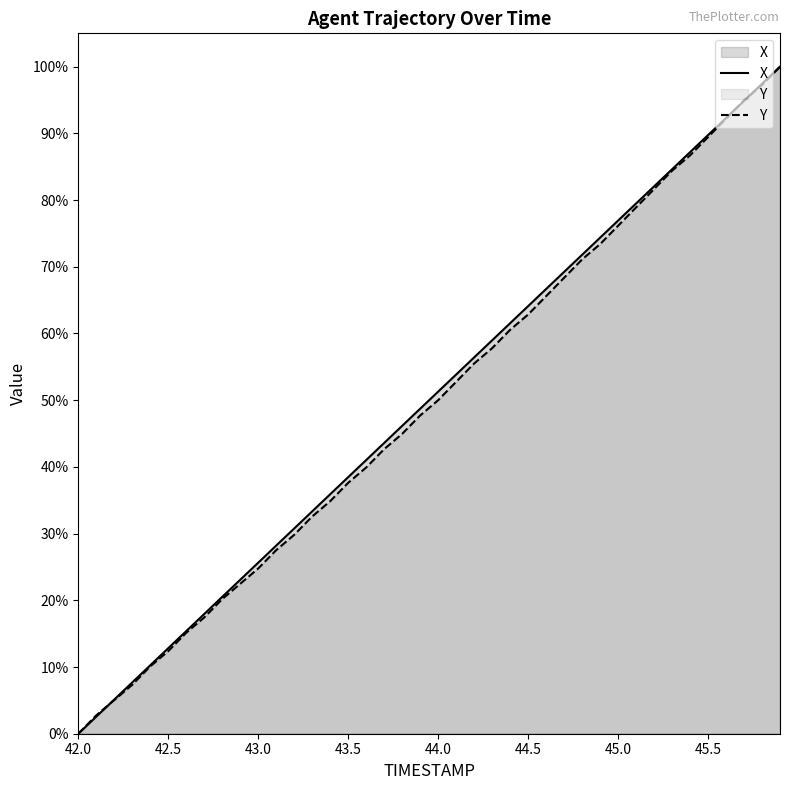

What is the difference between the maximum and second lowest values in the X series?

97.4